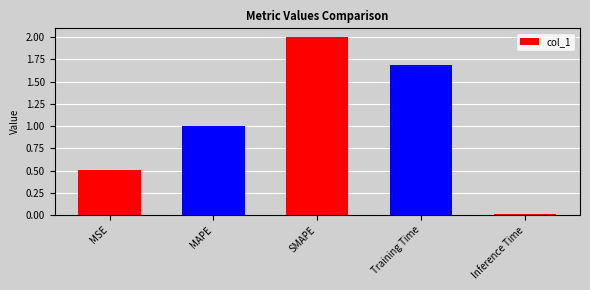

What is the greatest value displayed?

2.0